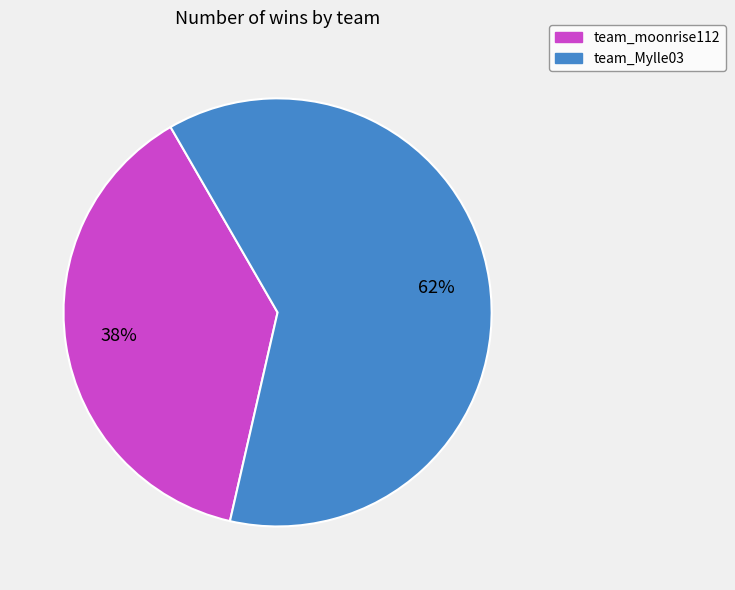

Combined, do team_Mylle03 and team_moonrise112 account for over 50%?

Yes